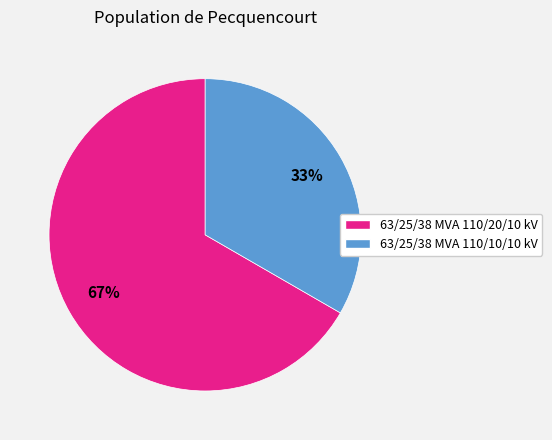

Which category has the smallest portion of the pie?

63/25/38 MVA 110/10/10 kV